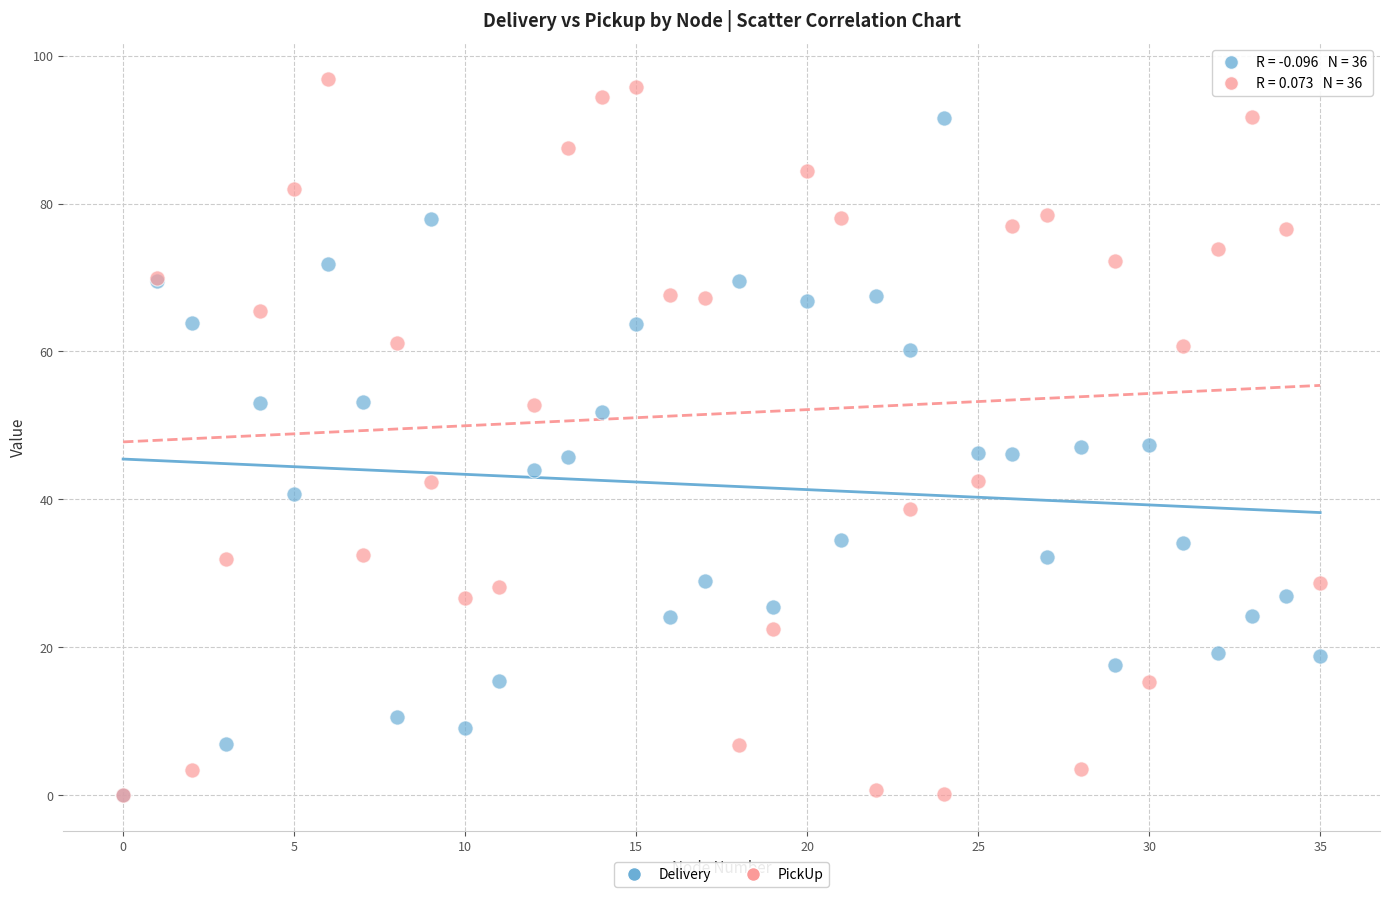

Which series has the widest spread of Y values?

PickUp